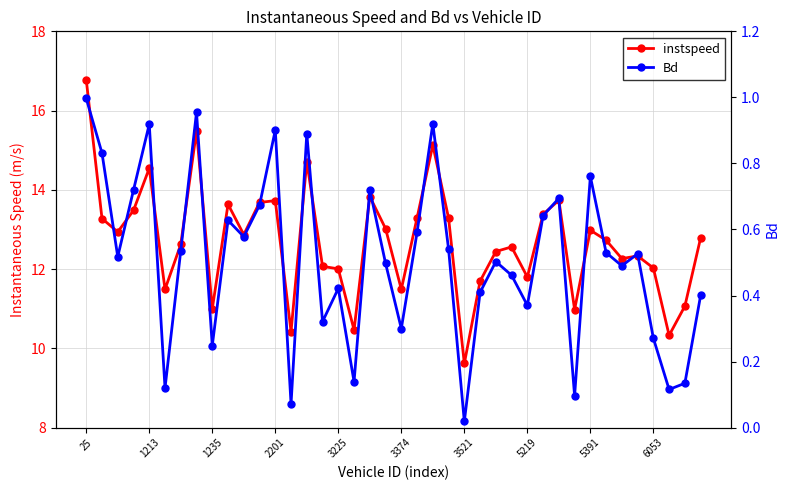

Count the number of data series in this chart.

2